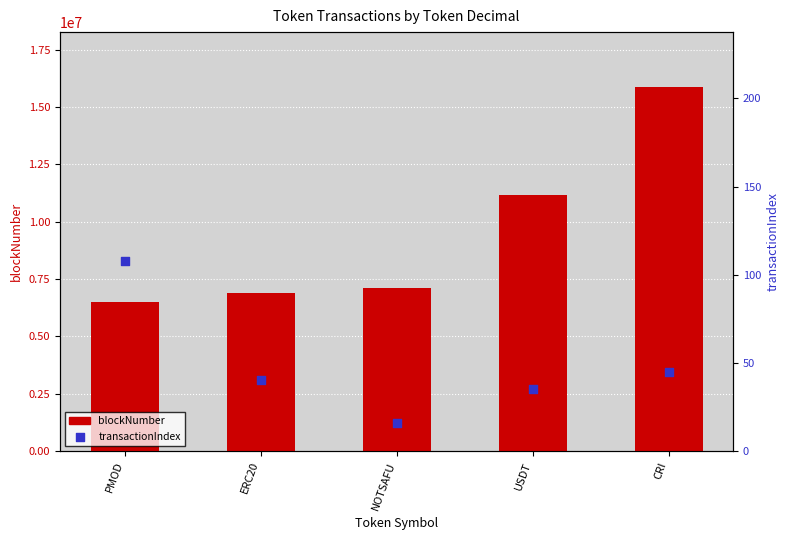

Which series has the largest total across all categories?

blockNumber